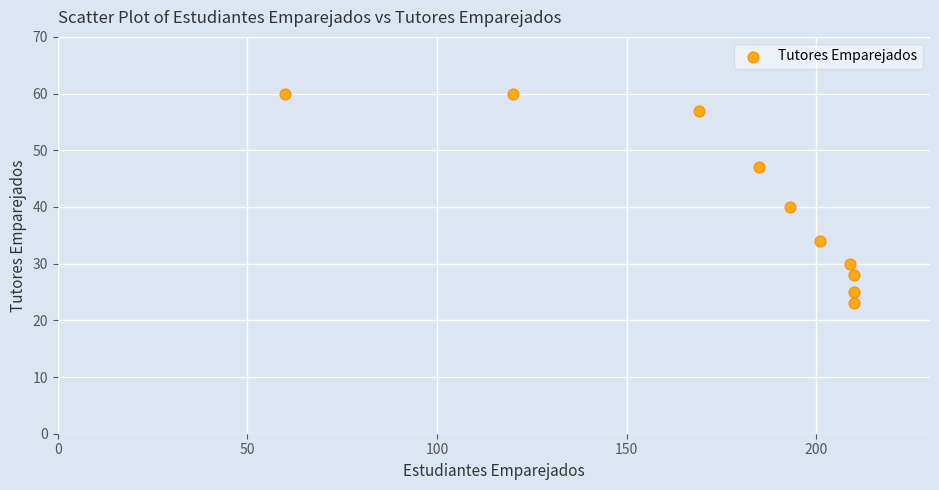

What is the range of X values (max minus min)?

150